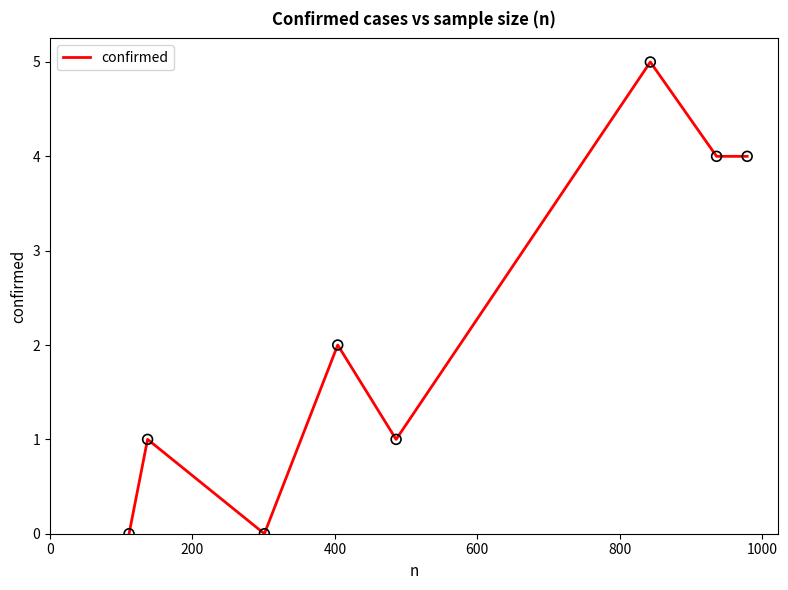

What is the difference between the maximum and second lowest values?

5